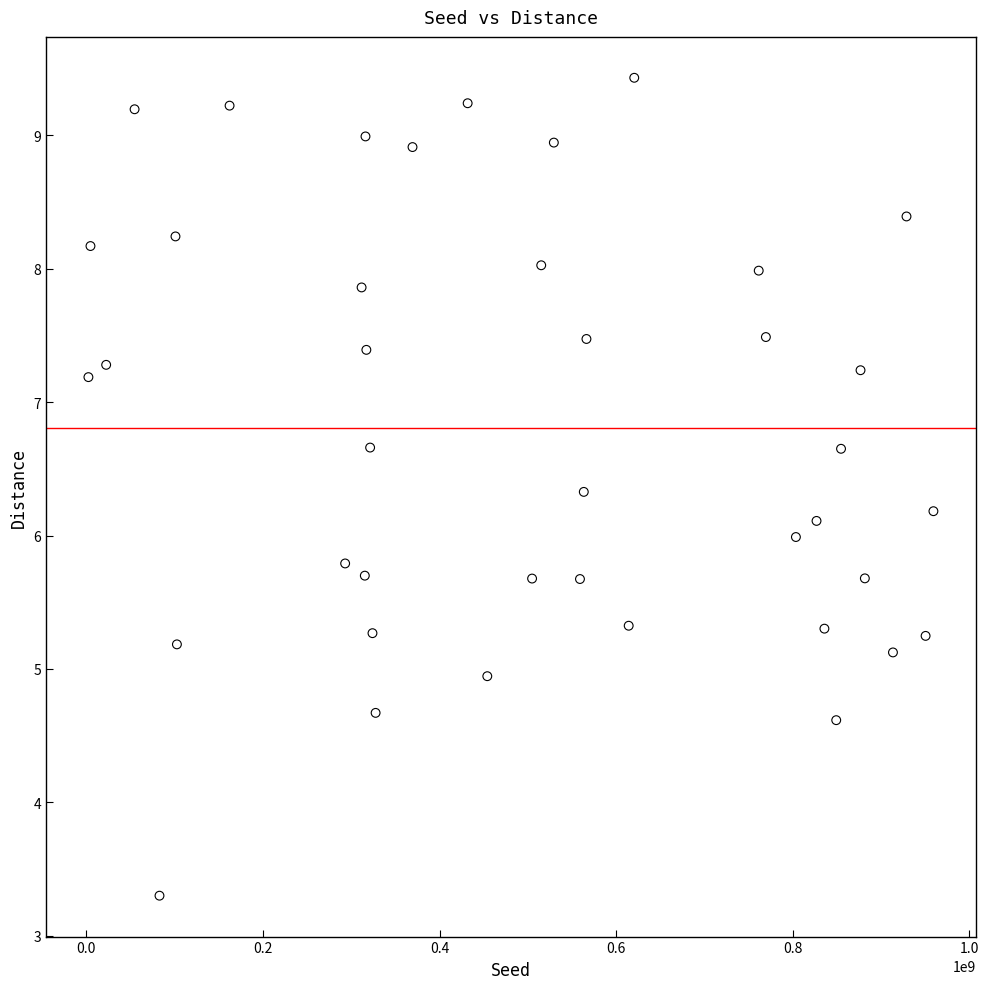

What is the range of Y values (max minus min)?

6.1